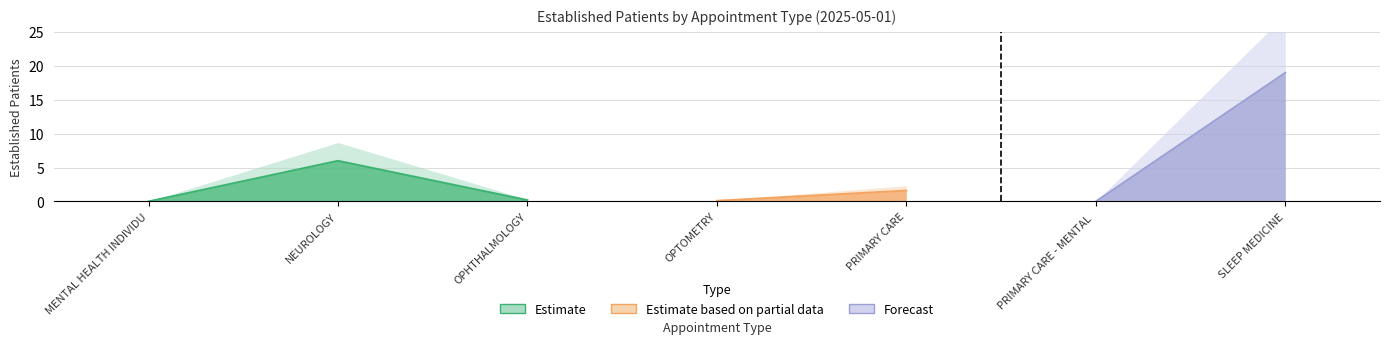

What is the label of the 1st point from the left?

MENTAL HEALTH INDIVIDUAL